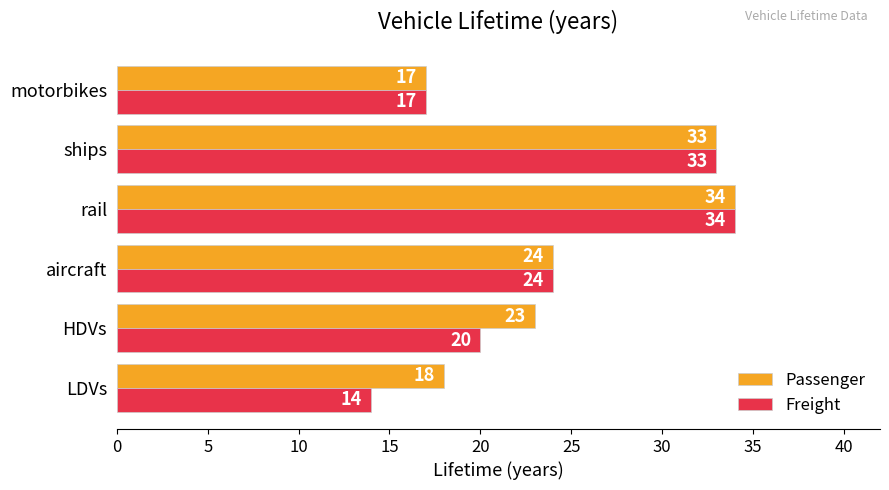

Which category has the highest value in the Passenger series?

rail